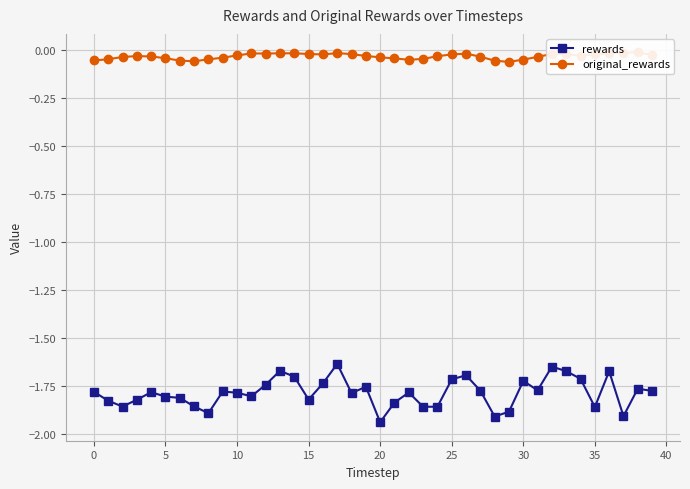

At which label does rewards reach its minimum?

20